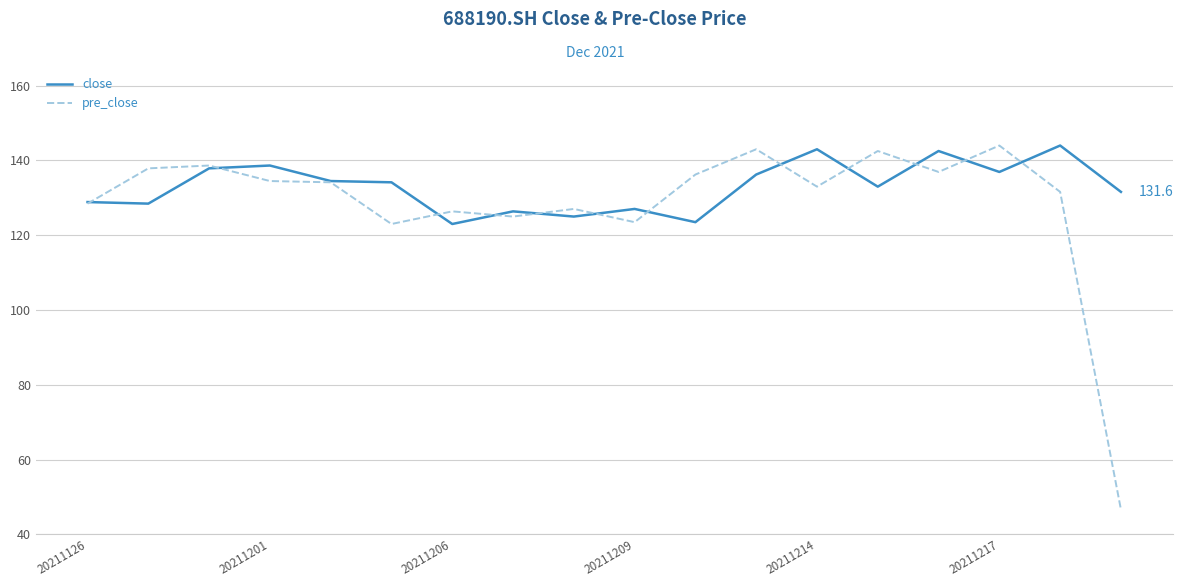

What is the maximum value shown in the chart?

144.0